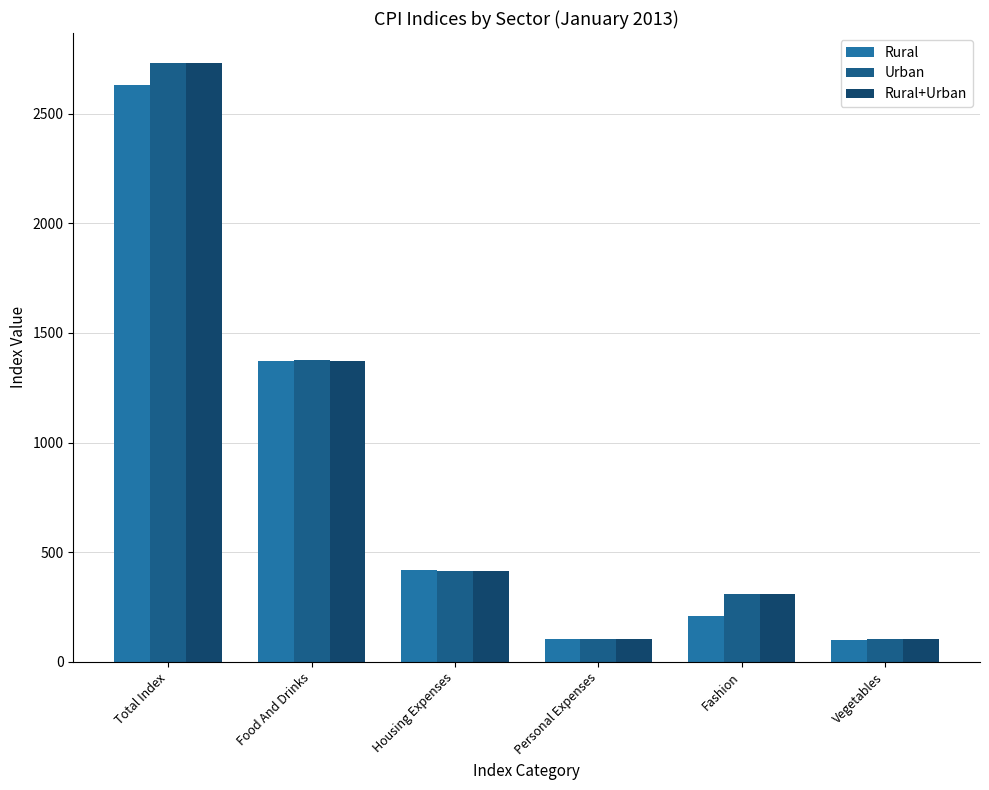

What is the sum of the Rural+Urban values at Housing Expenses and Total Index?

3145.9